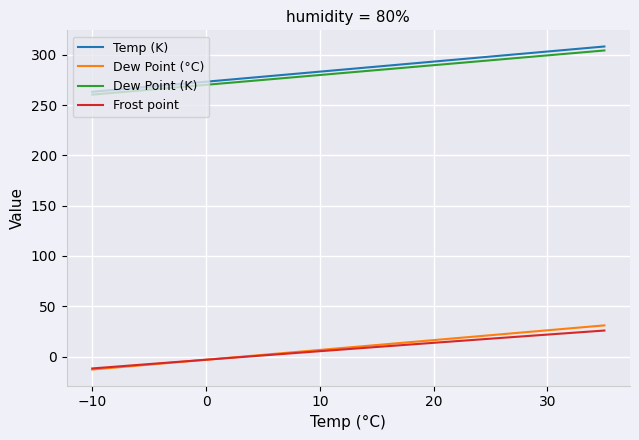

Which series has the largest range (max minus min)?

Temp (K)